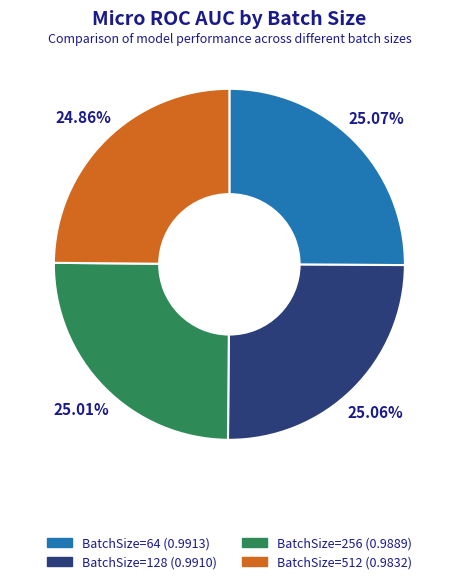

Do BatchSize=256 and BatchSize=128 together represent more than half of the pie?

Yes